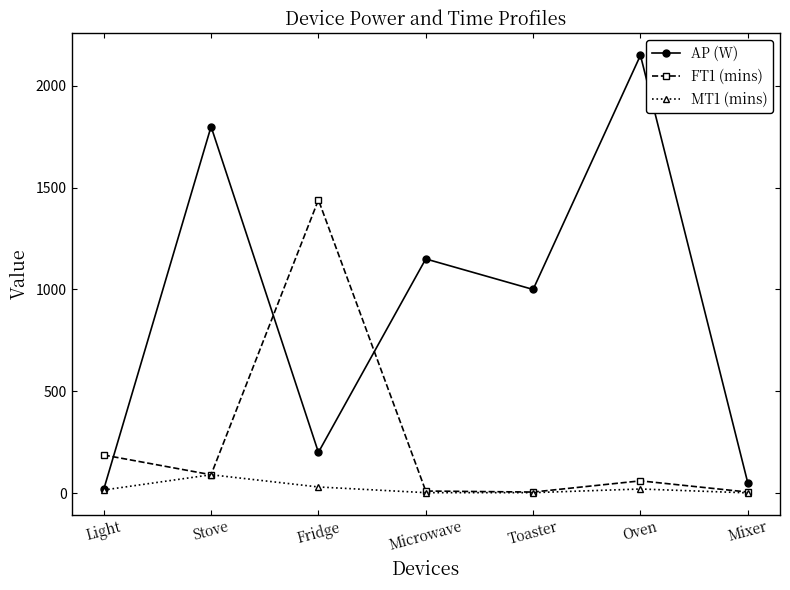

The value of FT1 (mins) at Toaster is 5. True or false?

True